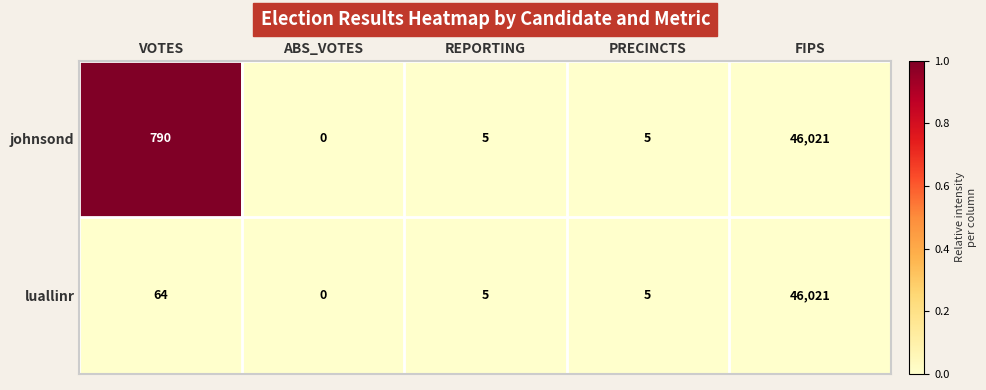

What is the difference between the highest and lowest values at VOTES?

726